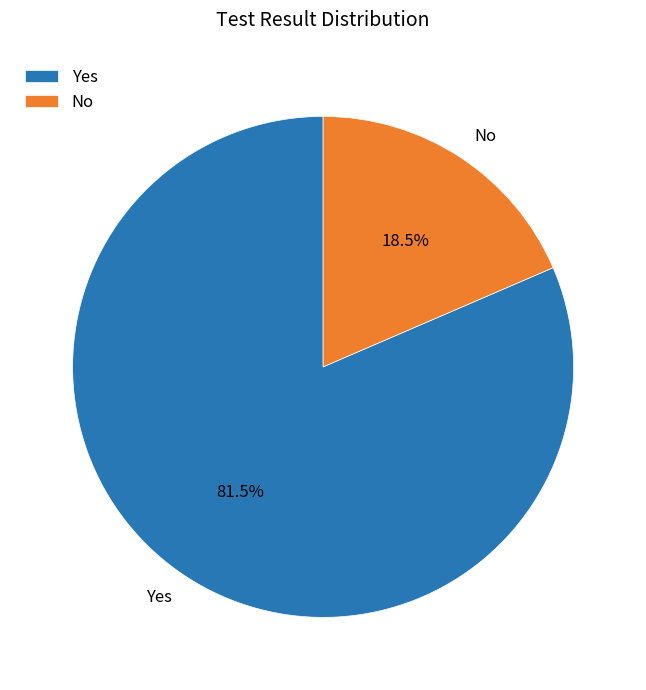

Approximately how many times larger is the value at Yes compared to No?

4.4